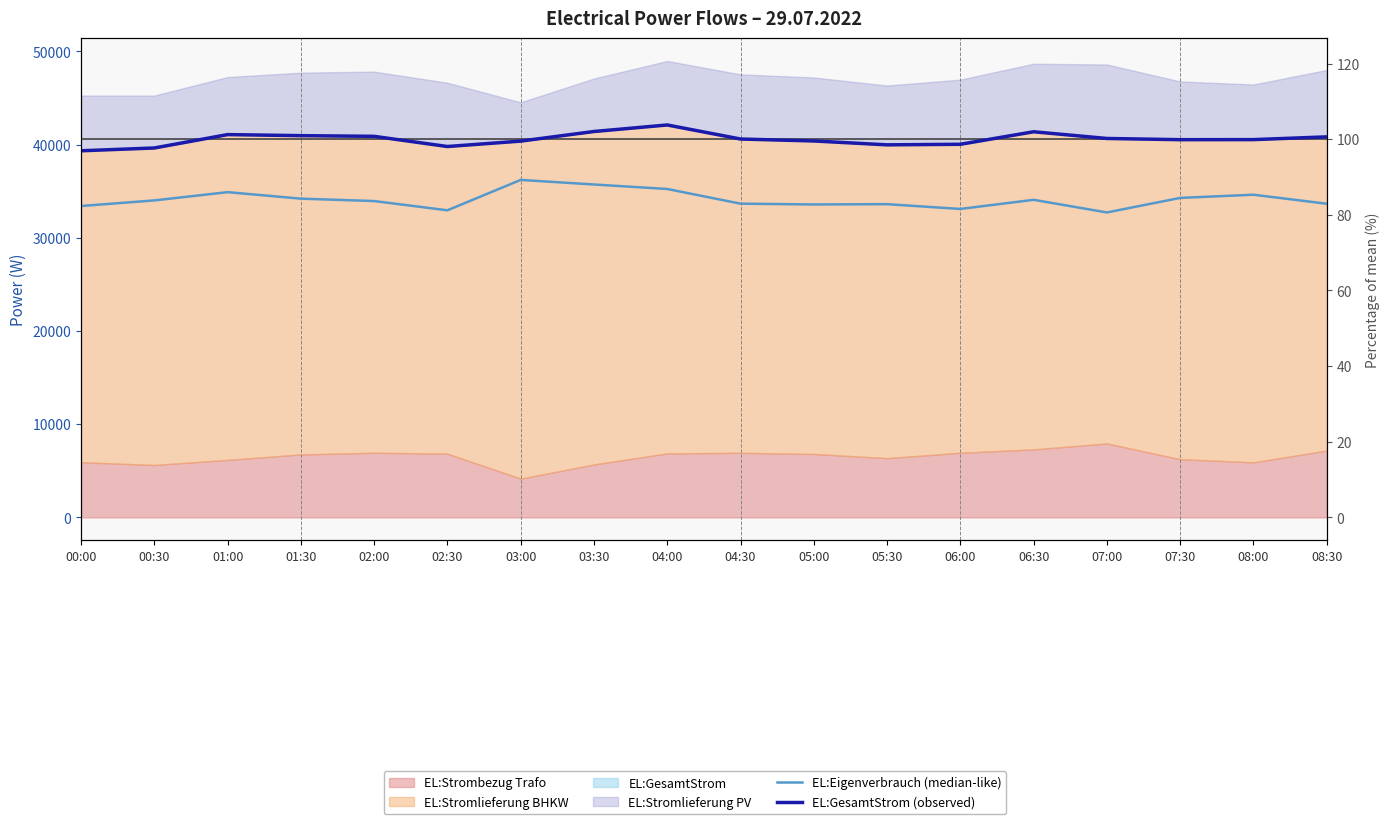

At which category does EL:GesamtStrom (observed) reach its first local valley?

02:30